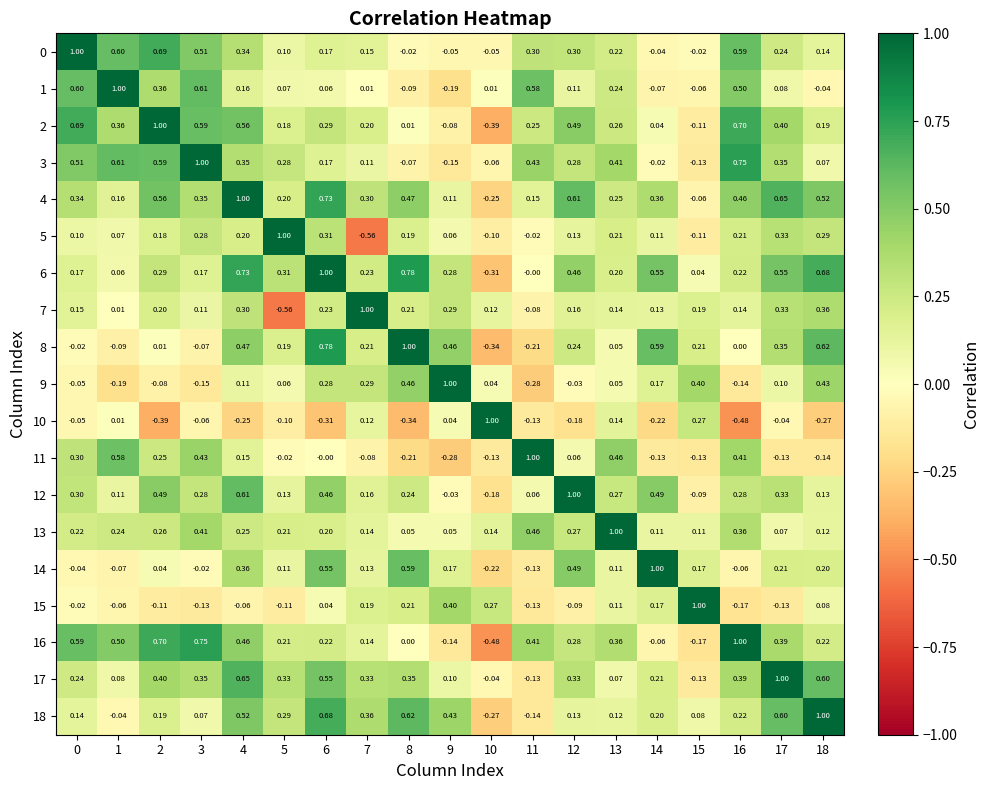

Is the value of 9 at 13 greater than the value of 13 at 18?

No